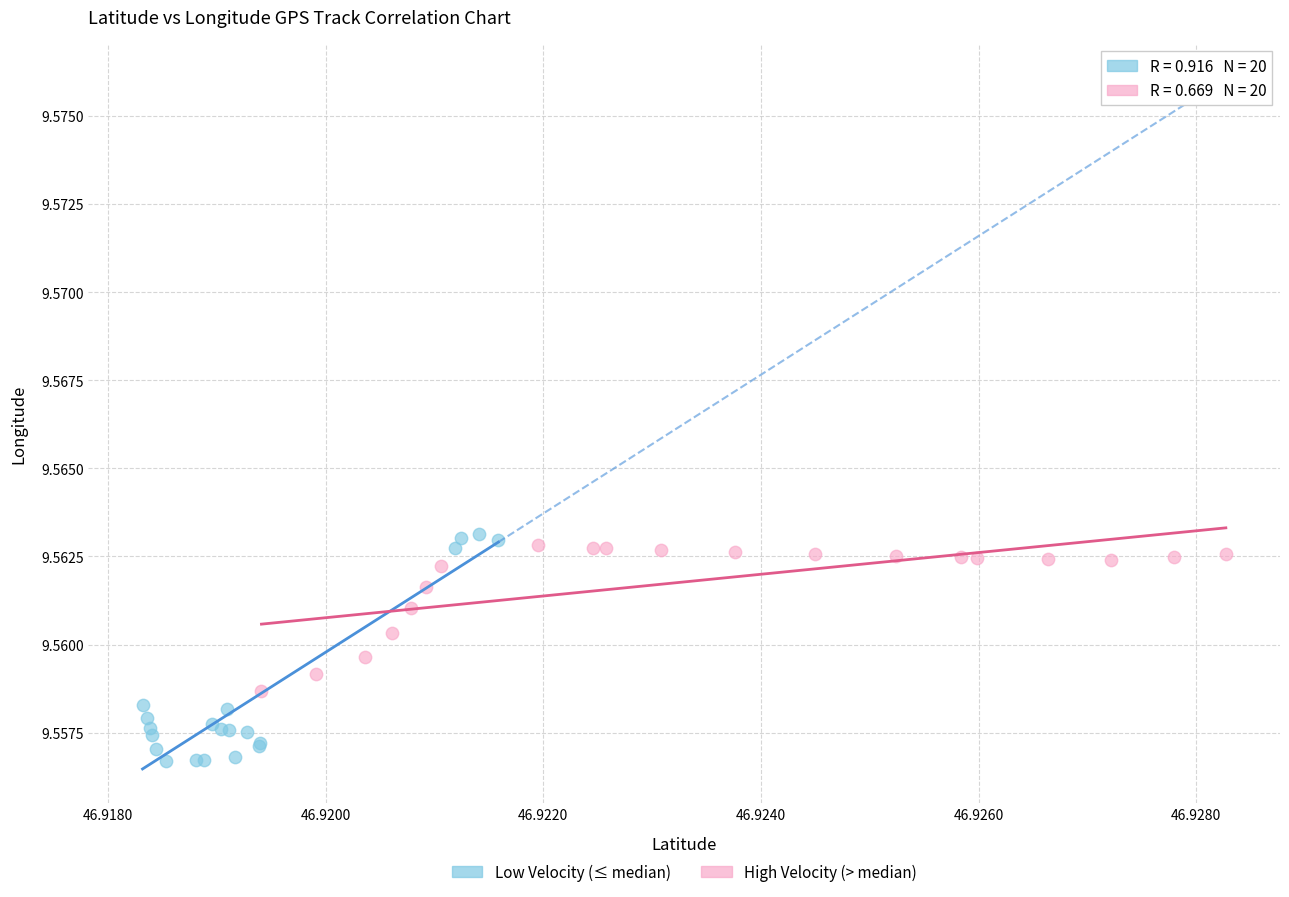

What are all the series names shown in the legend?

Low Velocity (≤ median), High Velocity (> median)